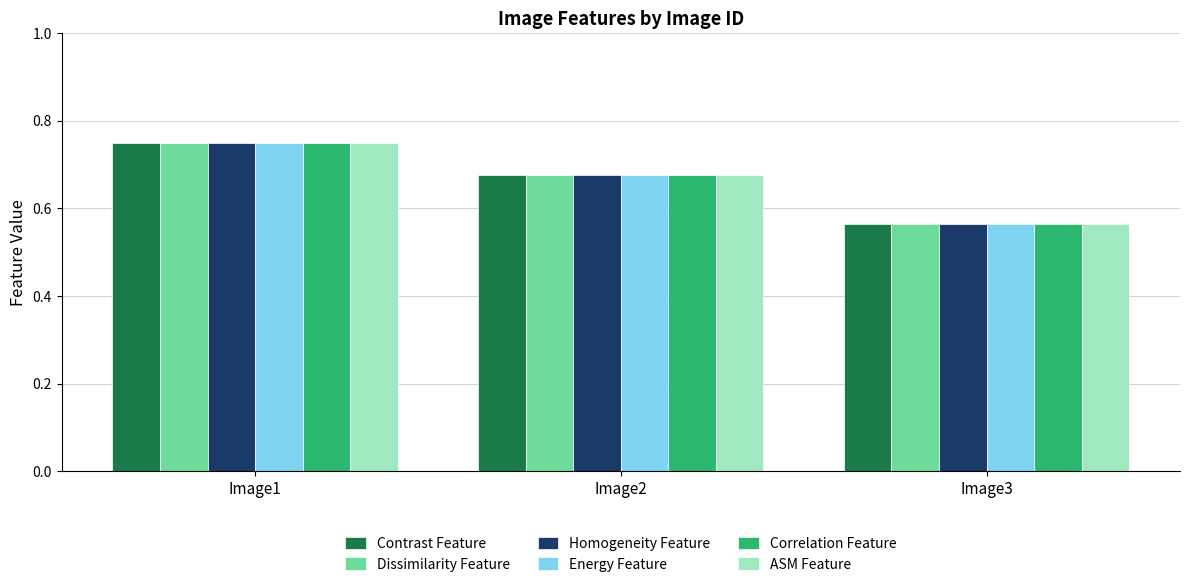

Rank the categories by Homogeneity Feature value from highest to lowest.

Image1, Image2, Image3